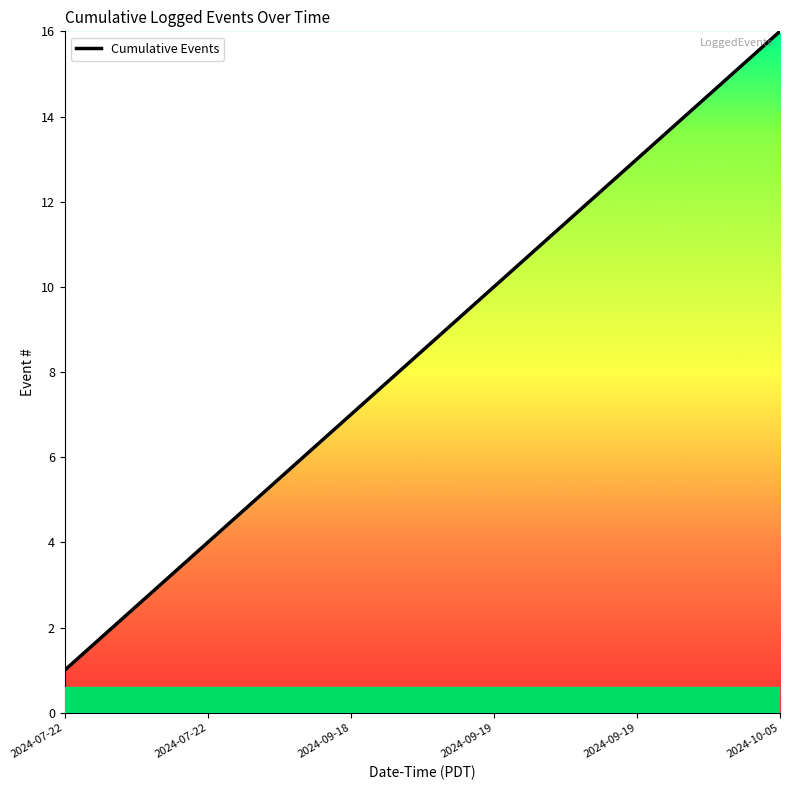

What is the maximum value shown in the chart?

16